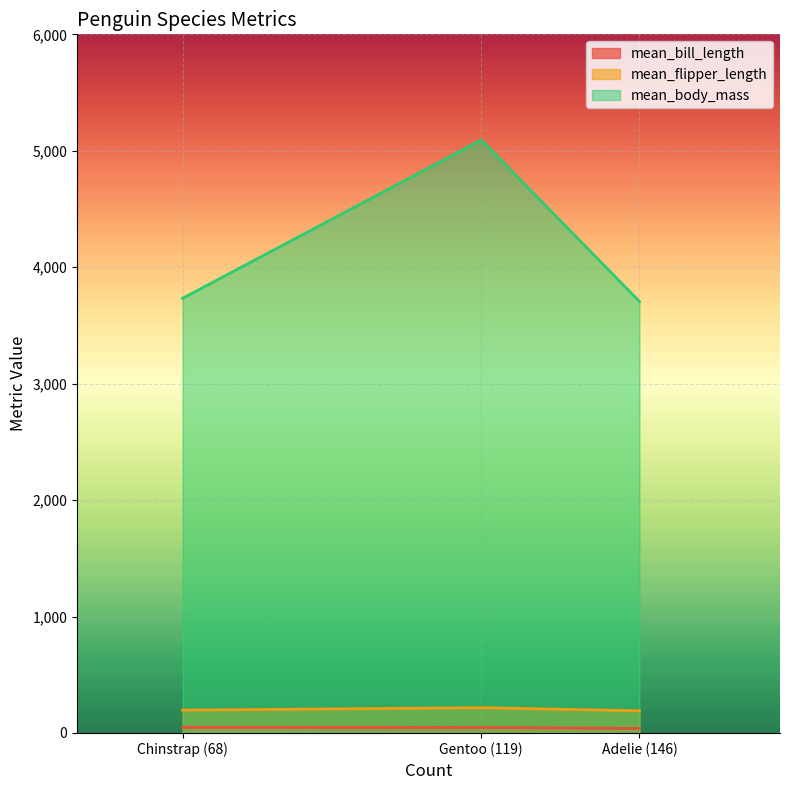

List the labels in order of mean_bill_length value, smallest first.

Adelie (146), Gentoo (119), Chinstrap (68)